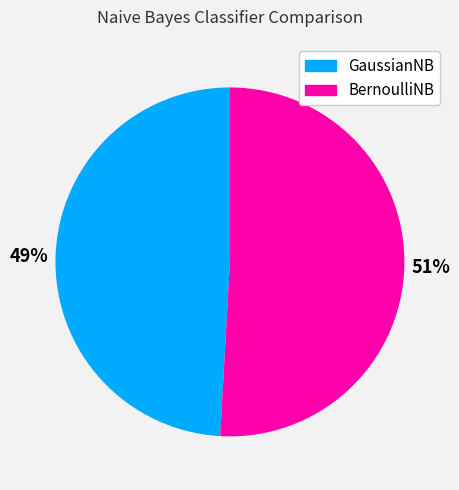

To the nearest percent, what is the average slice percentage?

50%